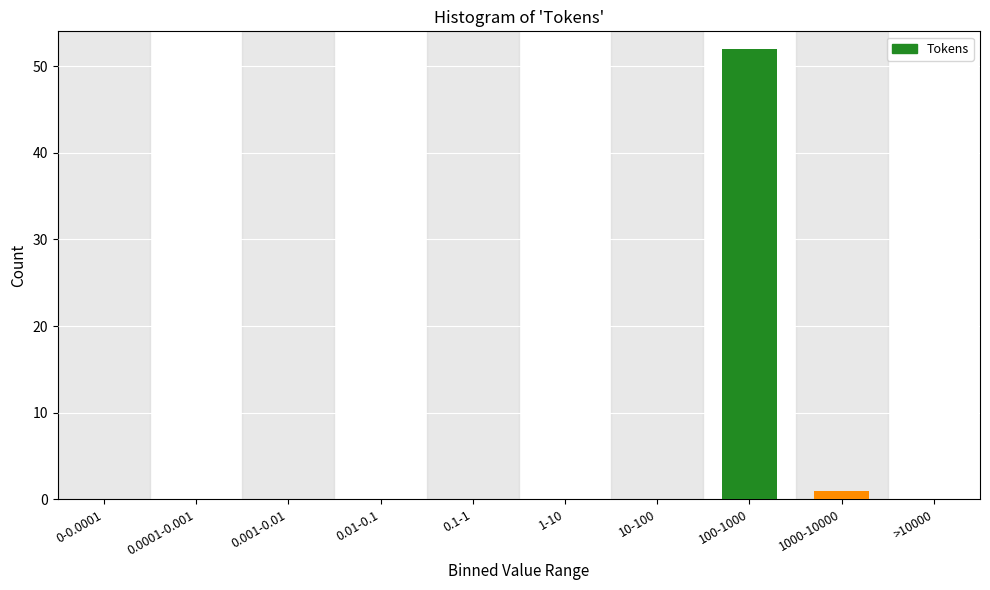

Reading right to left, transcribe all the data shown in this chart.

>10000=0	1000-10000=1	100-1000=52	10-100=0	1-10=0	0.1-1=0	0.01-0.1=0	0.001-0.01=0	0.0001-0.001=0	0-0.0001=0